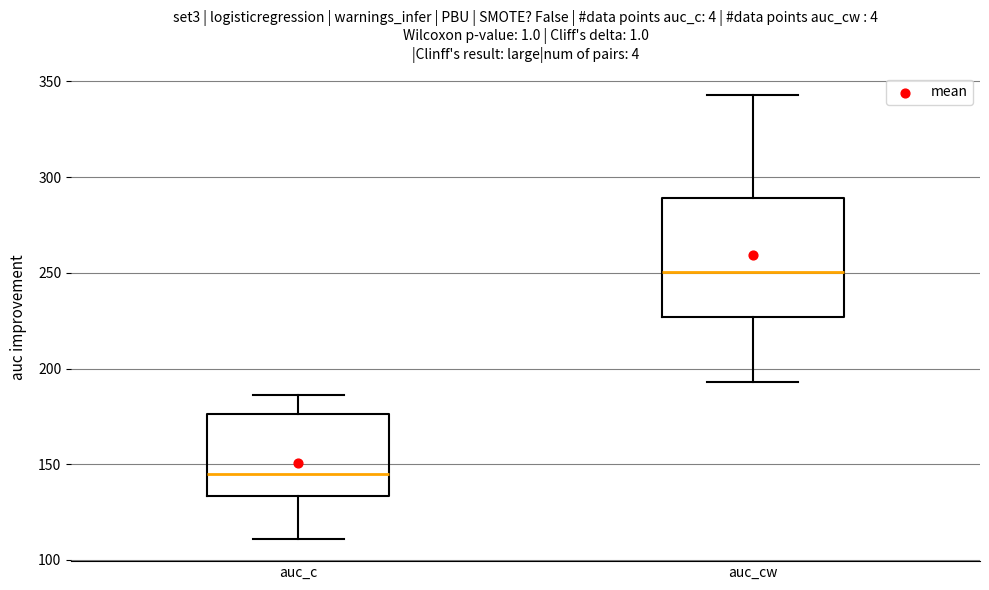

Reading left to right, read every box against the y-axis: the position of its median line, the range the box covers, and the ends of its whiskers. The values are not printed on the chart, so give them approximately, as read against the axis.

auc_c: median 145, box 135 to 175, whiskers 110 to 185
auc_cw: median 250, box 225 to 290, whiskers 195 to 345